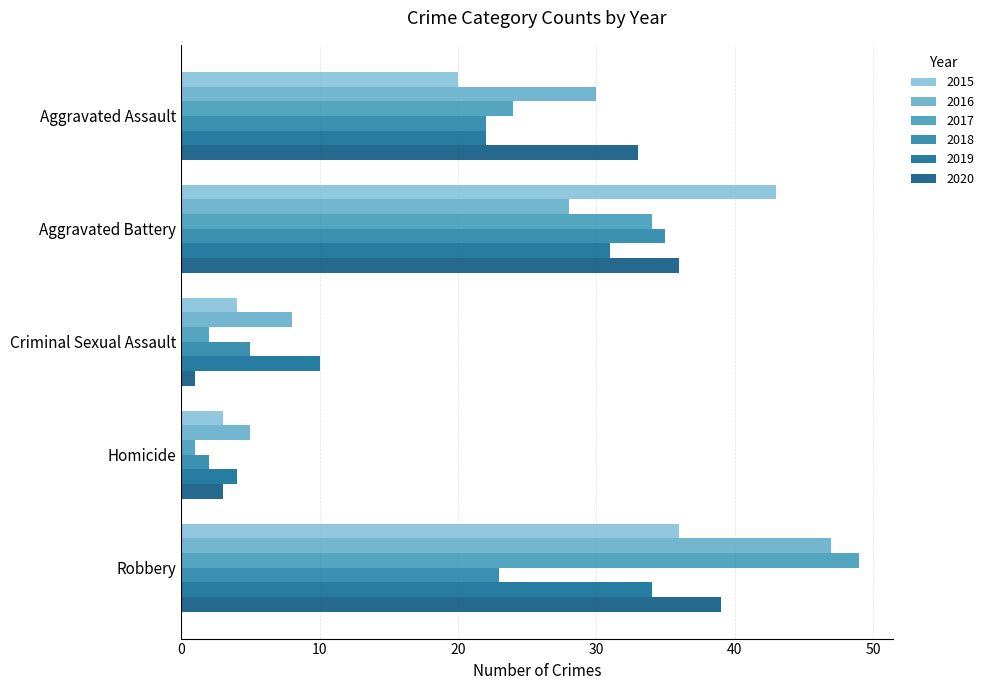

Is it true that 2020 equals 36 at Aggravated Battery?

True